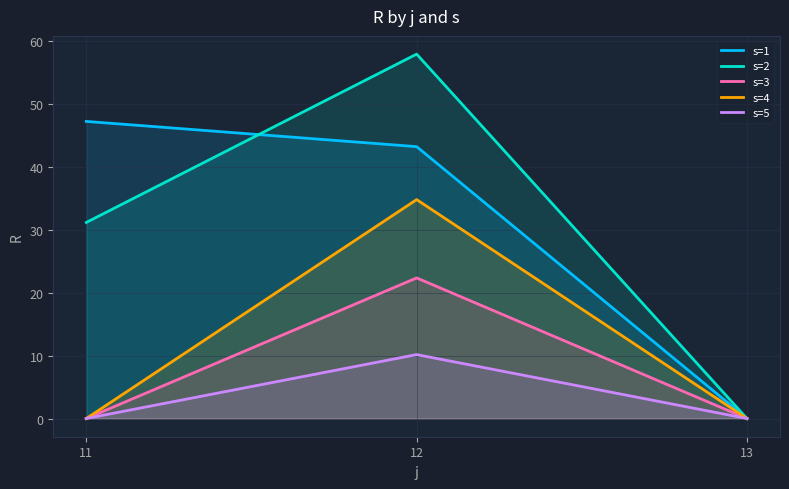

Which label corresponds to the smallest value in the chart?

13